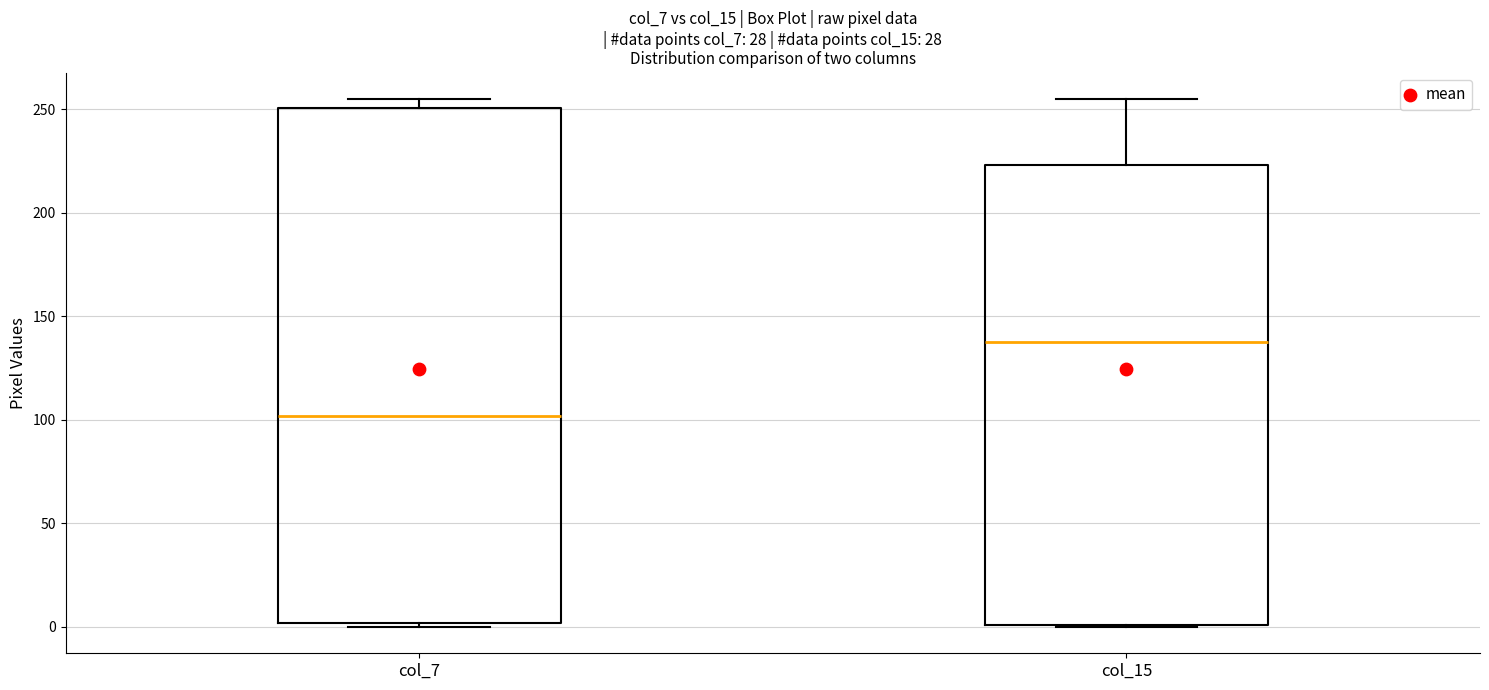

Reading left to right, transcribe this box plot: for each box, give where its median line is, the range the box spans, and where its two whiskers end, as read against the y-axis. The values are not printed on the chart, so give them approximately, as read against the axis.

col_7: median 100, box 0 to 250, whiskers 0 (just below the box's lower edge) to 255
col_15: median 140, box 0 to 225, whiskers 0 to 255